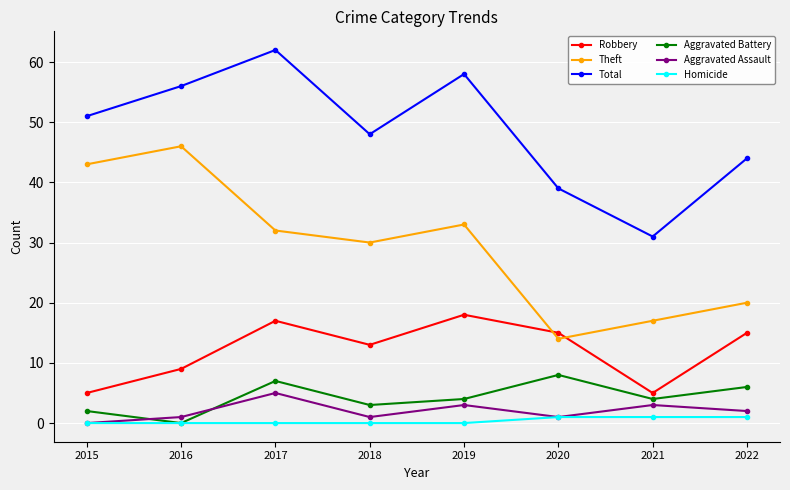

What are all the series names shown in the legend?

Robbery, Theft, Total, Aggravated Battery, Aggravated Assault, Homicide